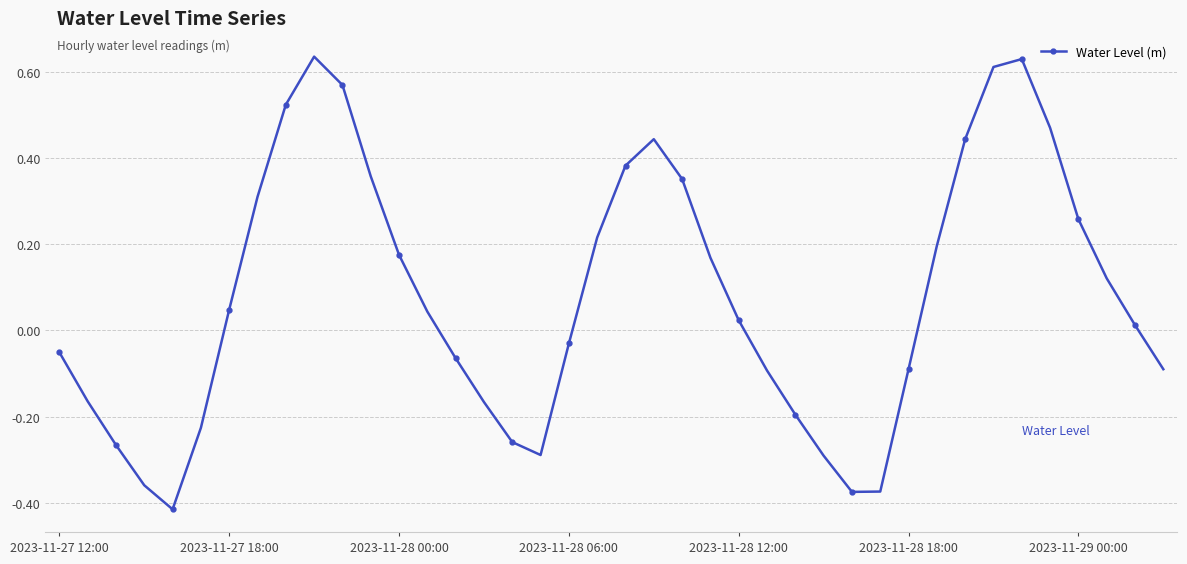

What is the sum of all values?

3.2